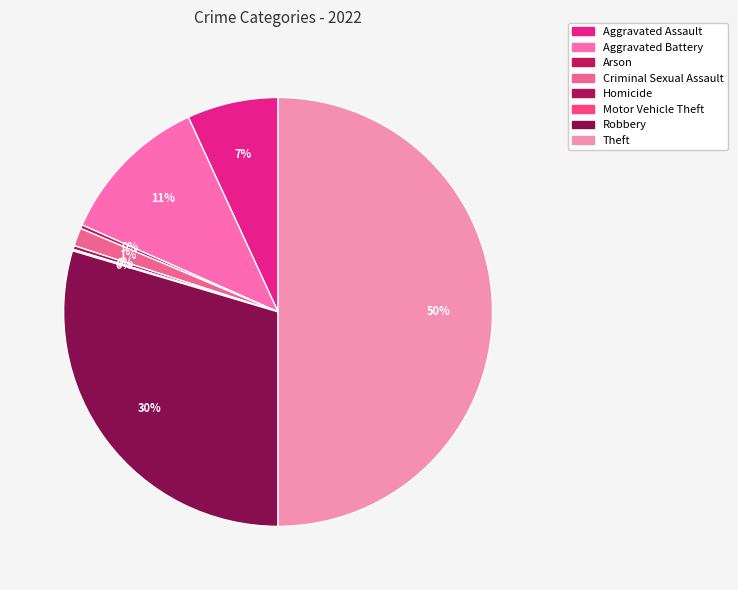

Which category has the smallest portion of the pie?

Motor Vehicle Theft